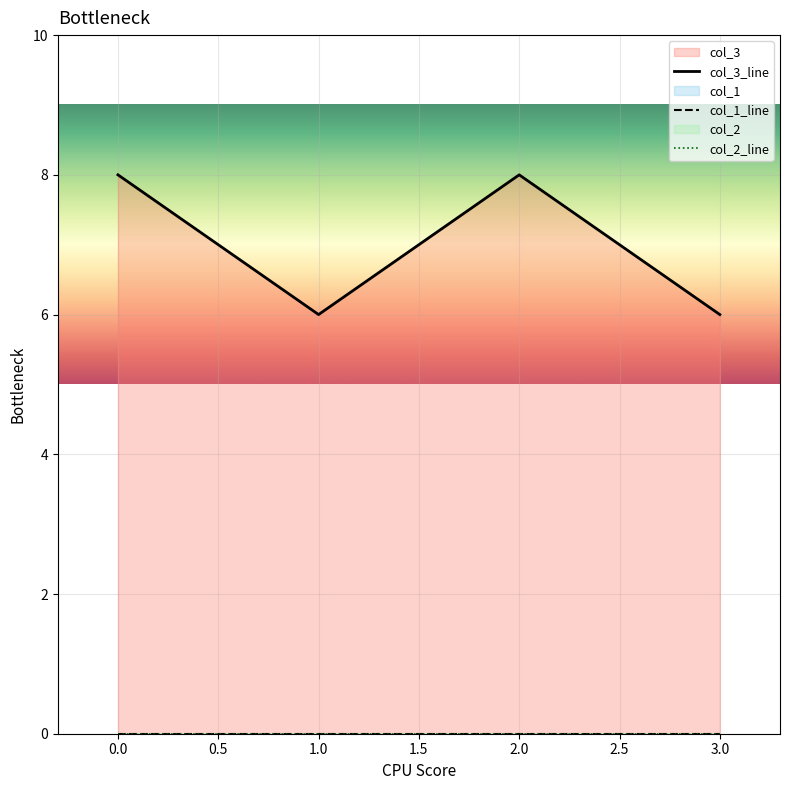

True or false: col_3_line has more than 2 points higher than both neighbors.

False